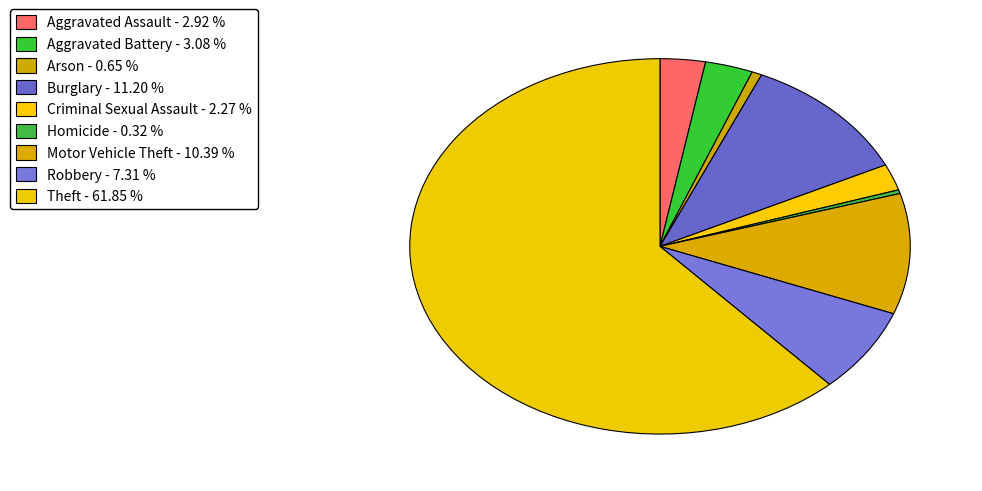

How many slices are in this pie chart?

9